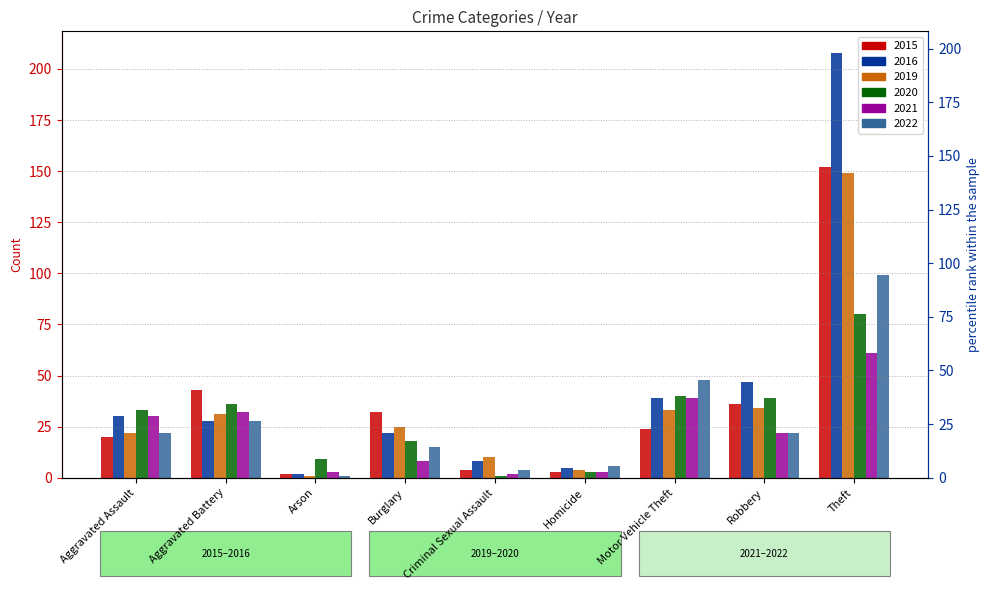

At which category is the sum across all series the highest?

Theft